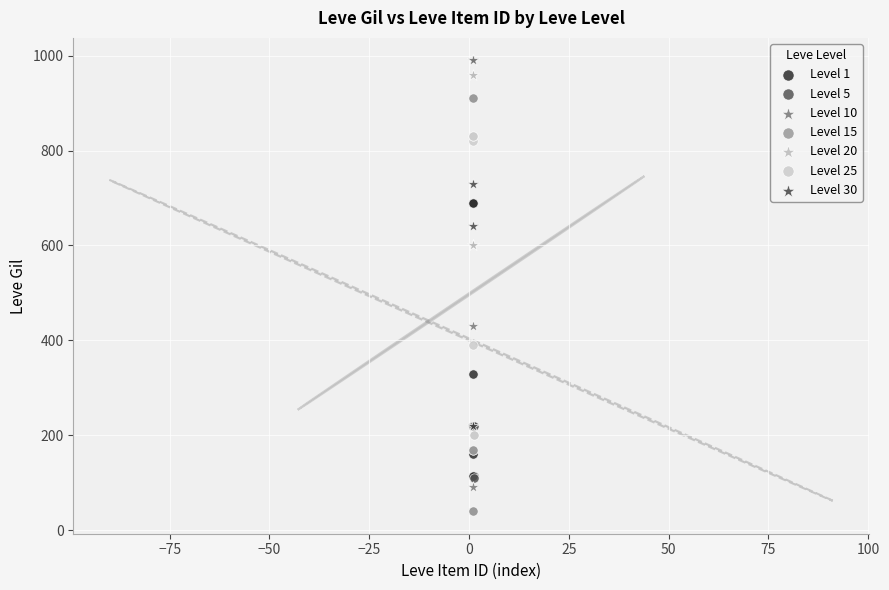

Which series contains the lowest Y value?

Level 15